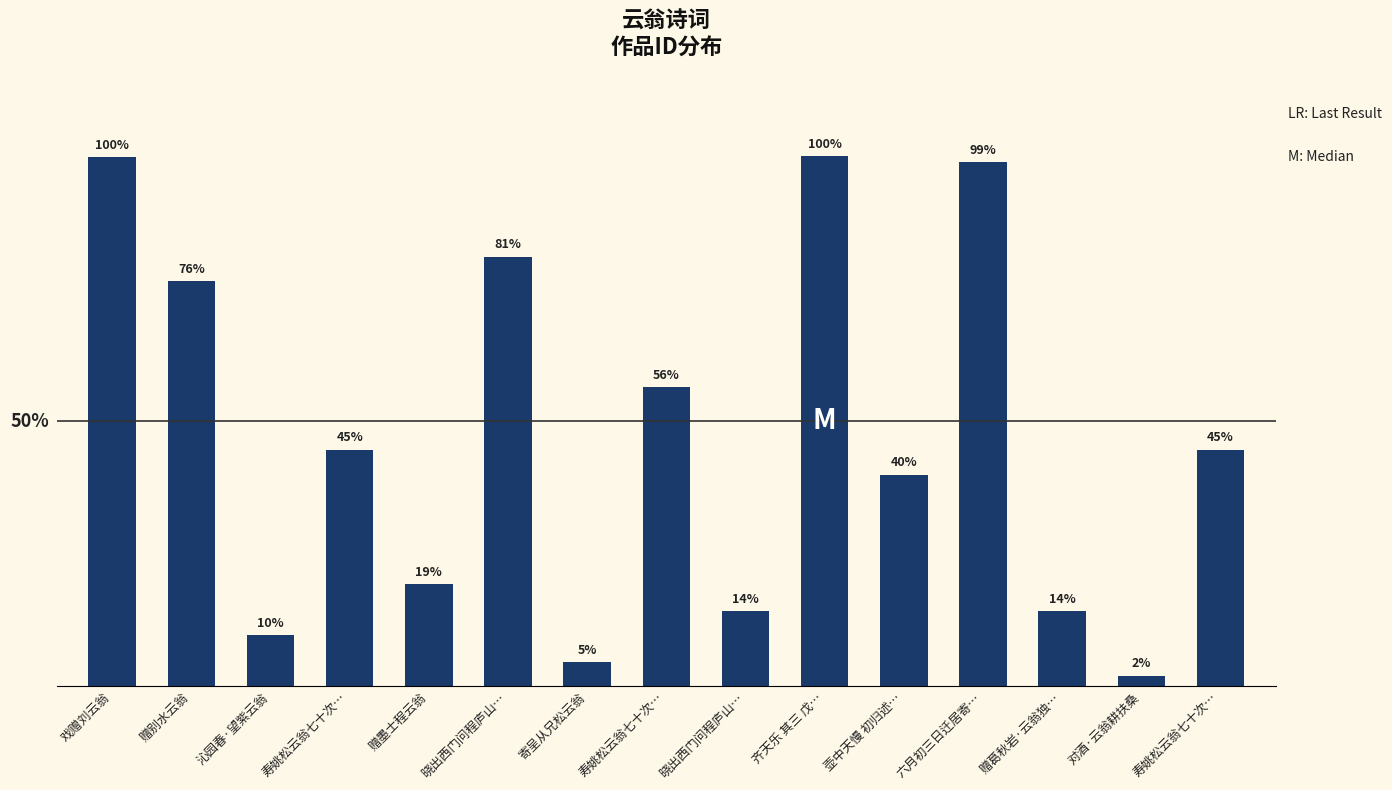

Does the chart contain any negative values?

No